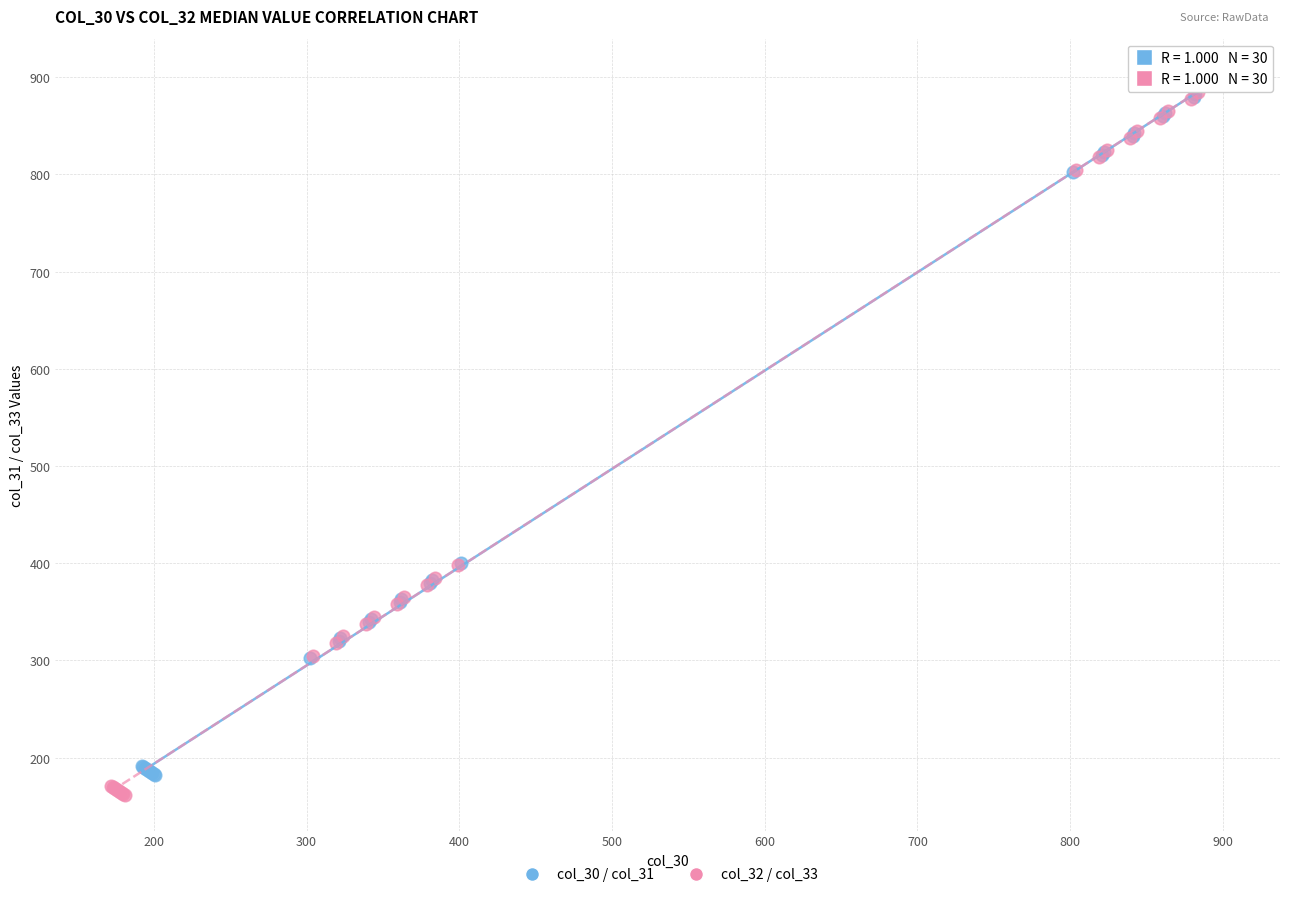

Which series has the widest spread of Y values?

col_32 / col_33